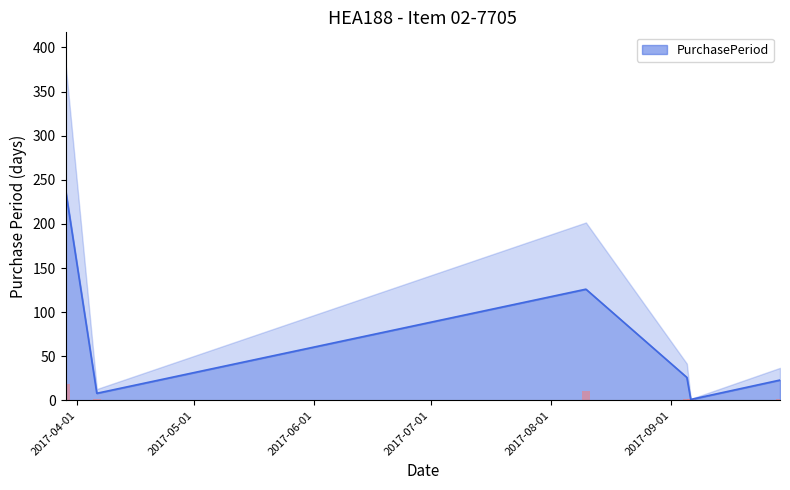

The chart shows a value of 1 at 2017-09-06. True or false?

True